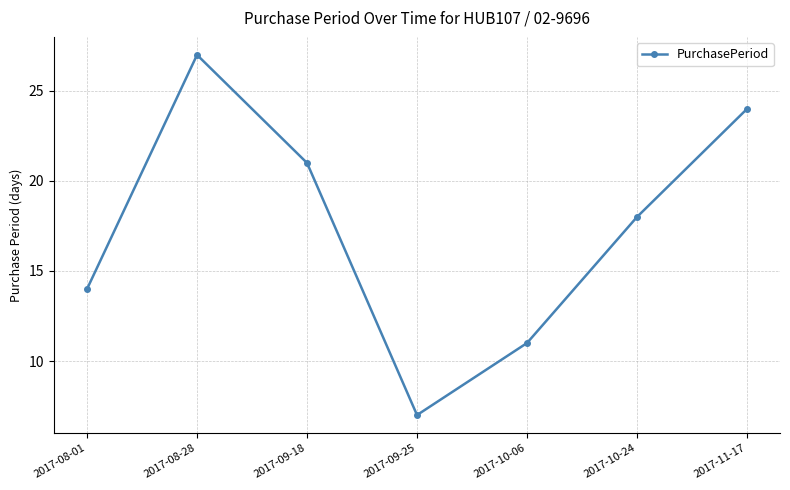

True or false: there are more than 0 points higher than both neighbors.

True